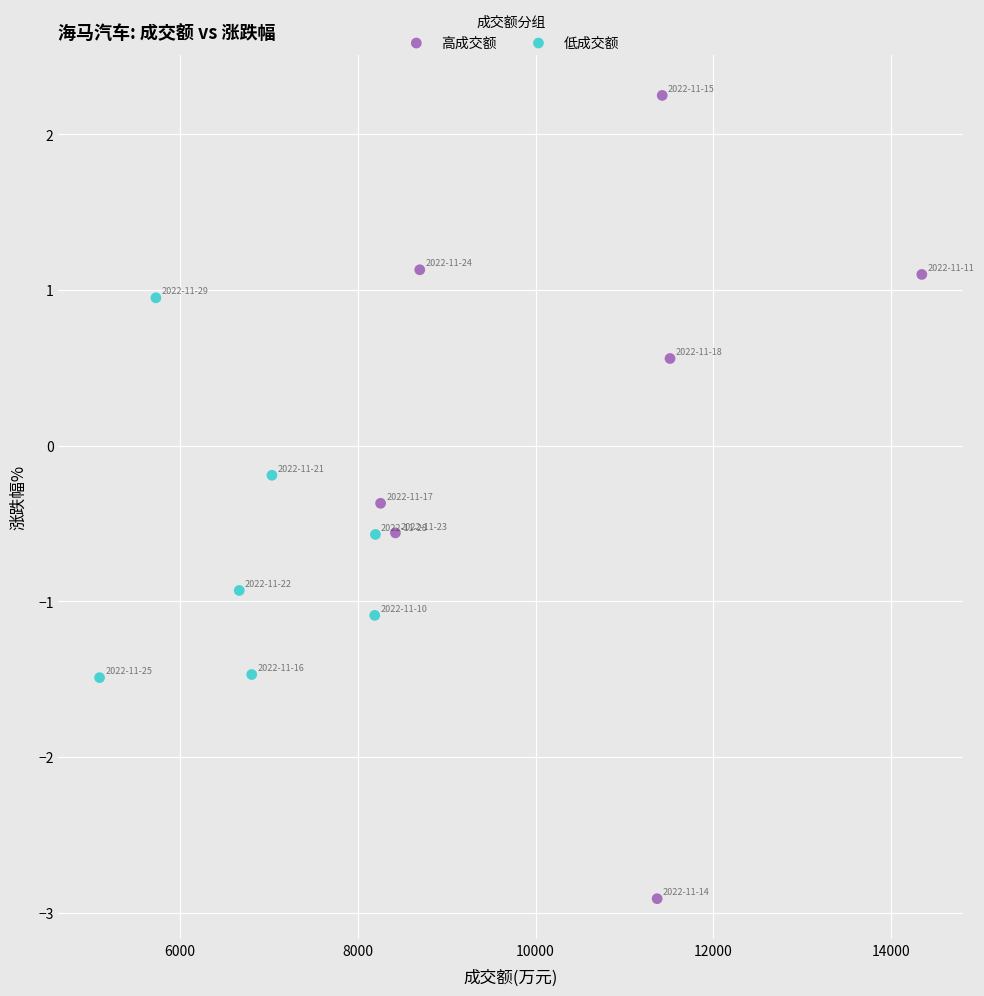

Which series contains the lowest Y value?

高成交额